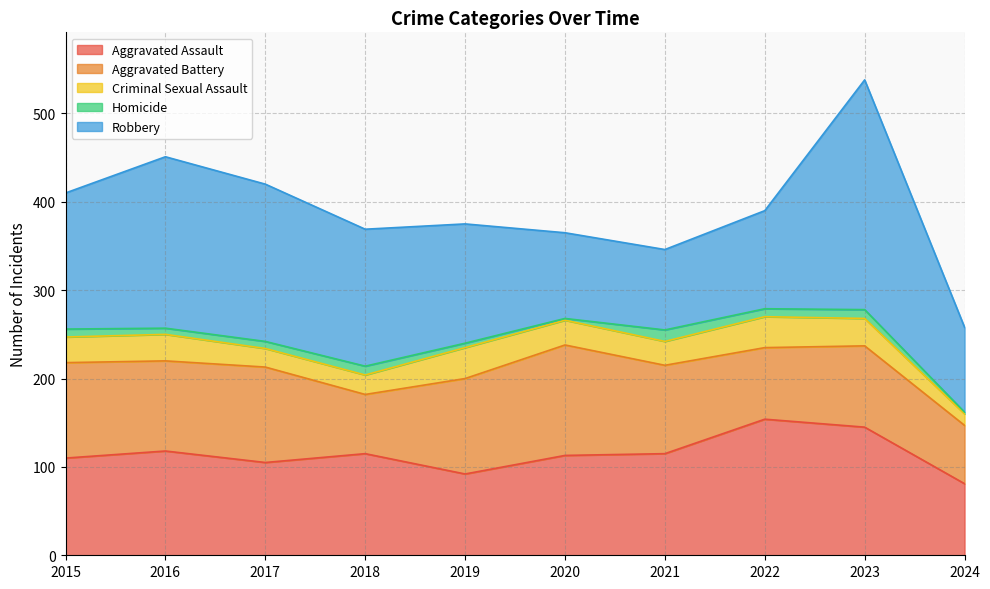

What is the difference between the highest and lowest values at 2020?

123